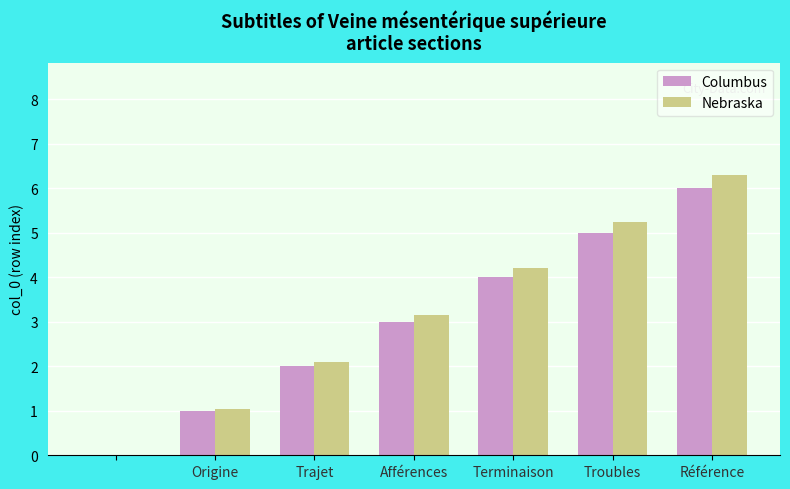

What is the maximum value shown in the chart?

6.3